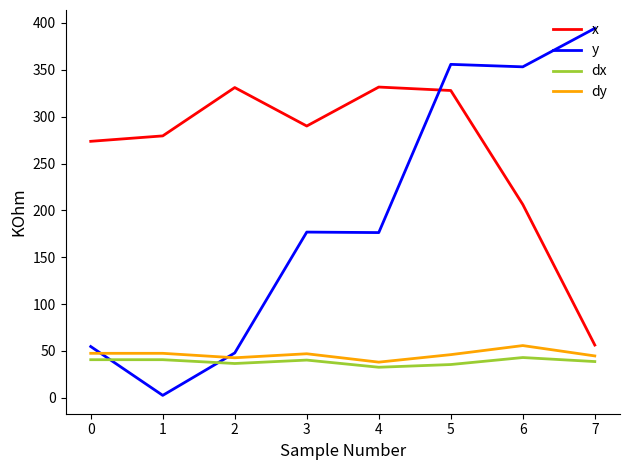

The value of dx at 3 is 40.3. True or false?

True